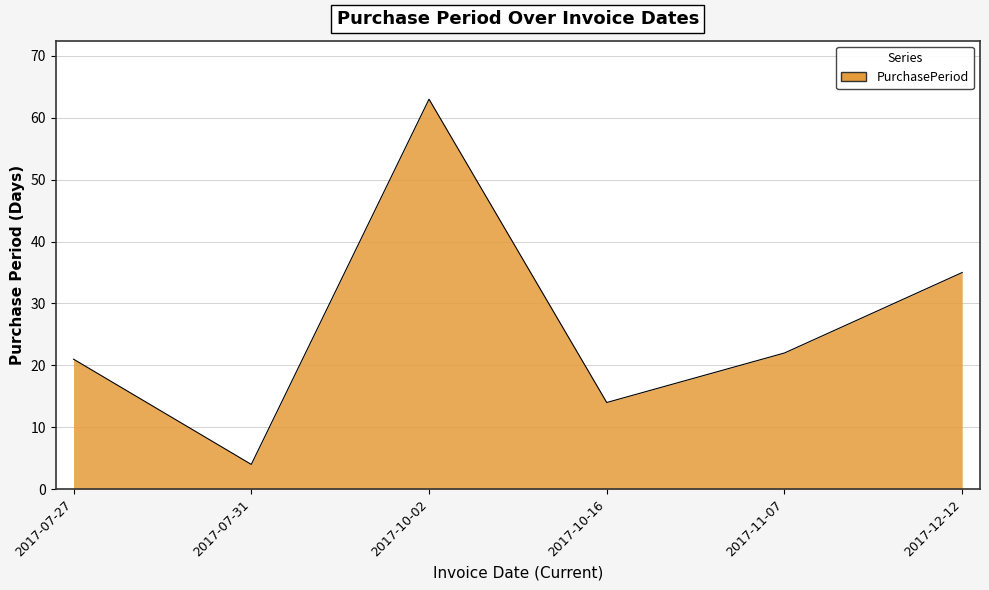

Does the chart have visible grid lines?

Yes